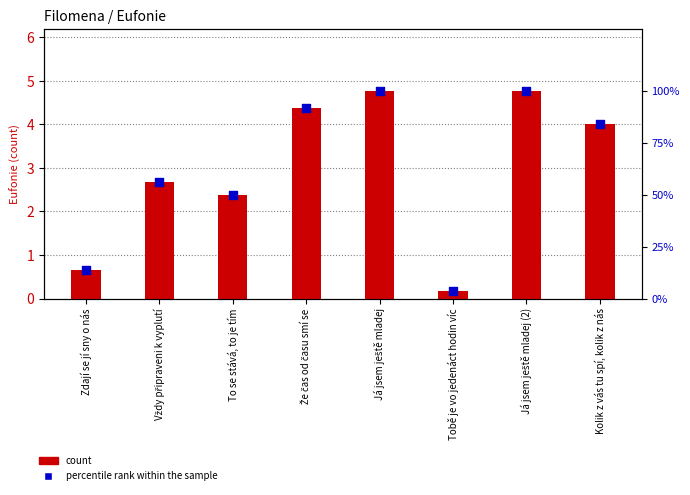

At which category is the sum across all series the highest?

Já jsem ještě mladej